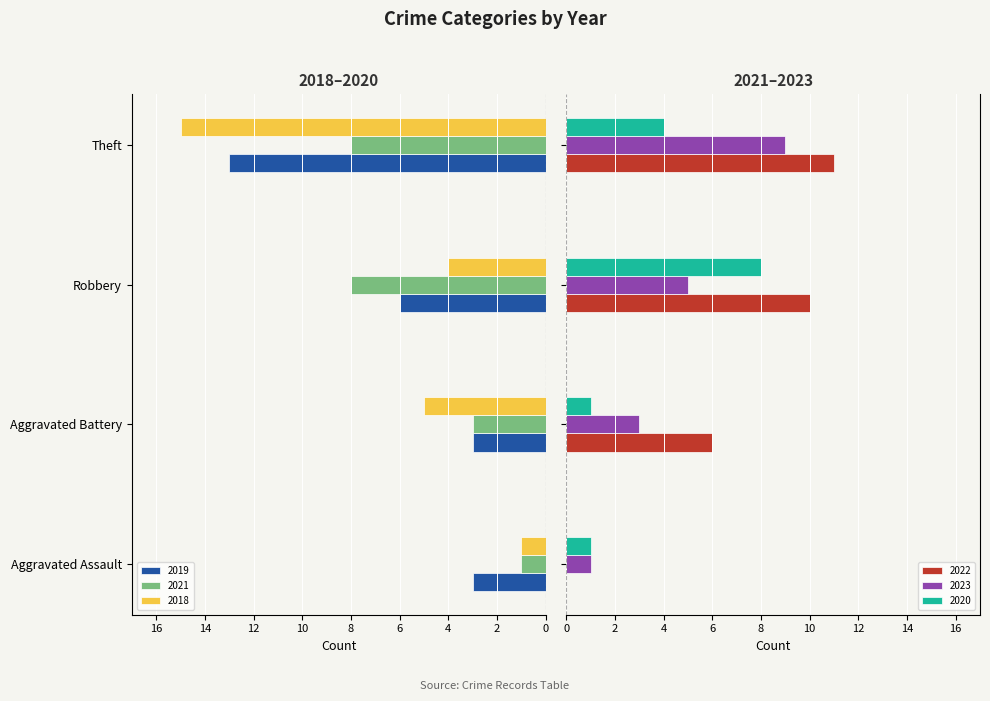

Which series has the widest spread of values?

2018